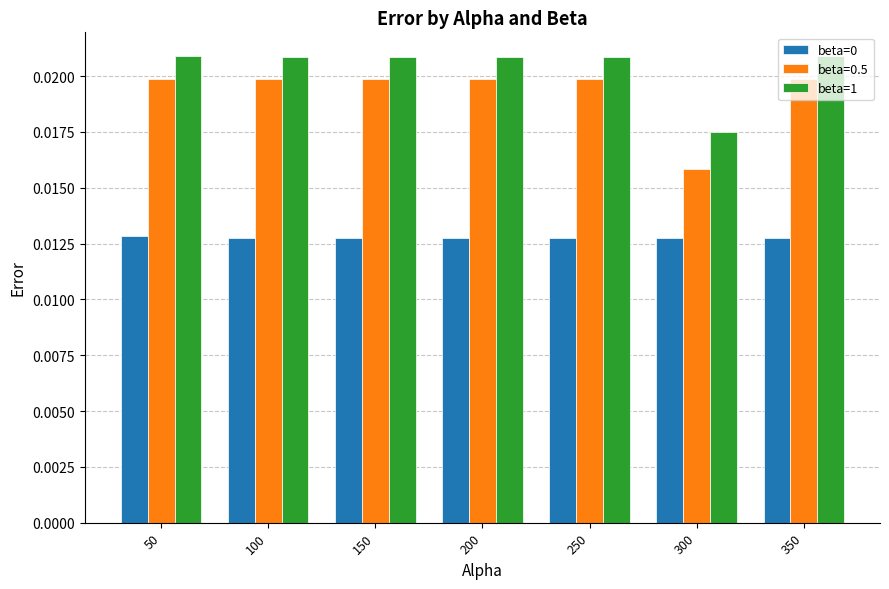

Which category has the lowest value in the beta=1 series?

300